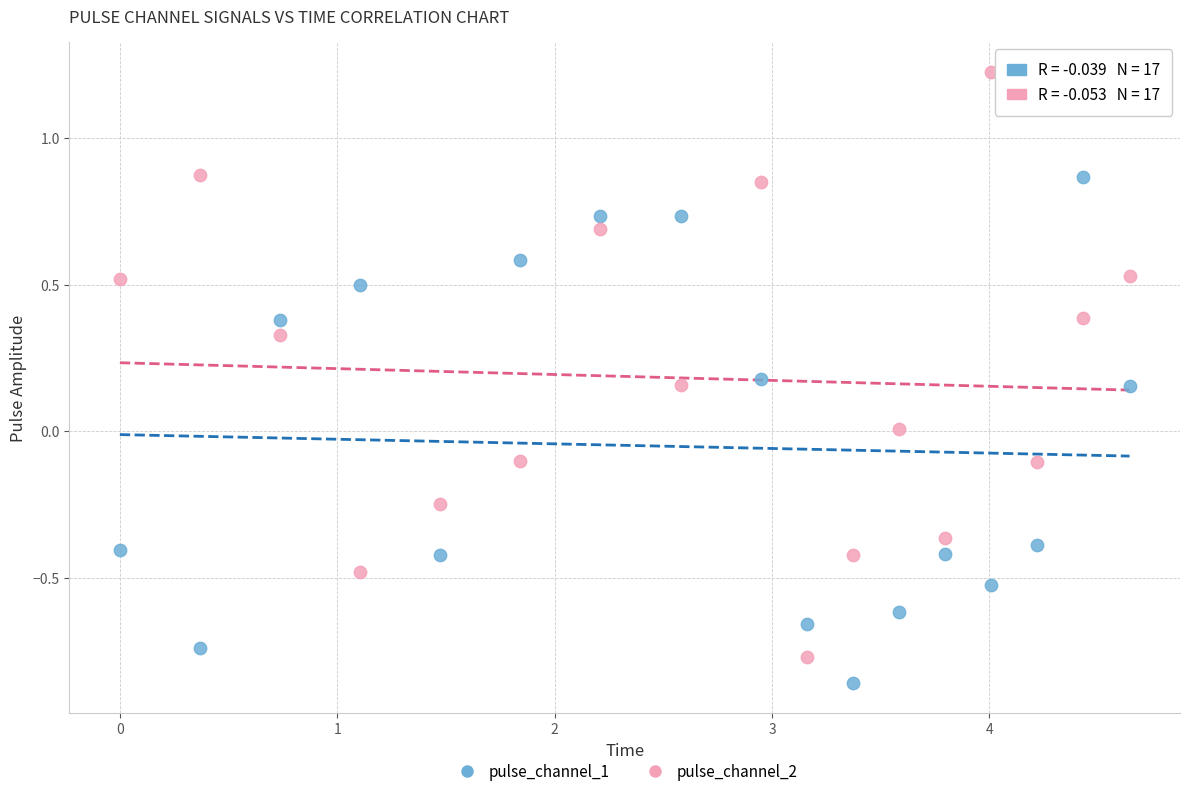

Which series reaches the minimum Y coordinate?

pulse_channel_1